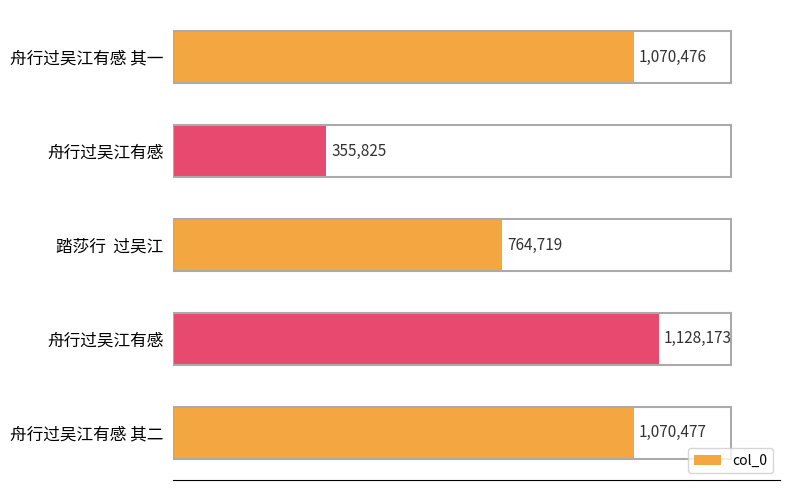

Does the chart contain any negative values?

No